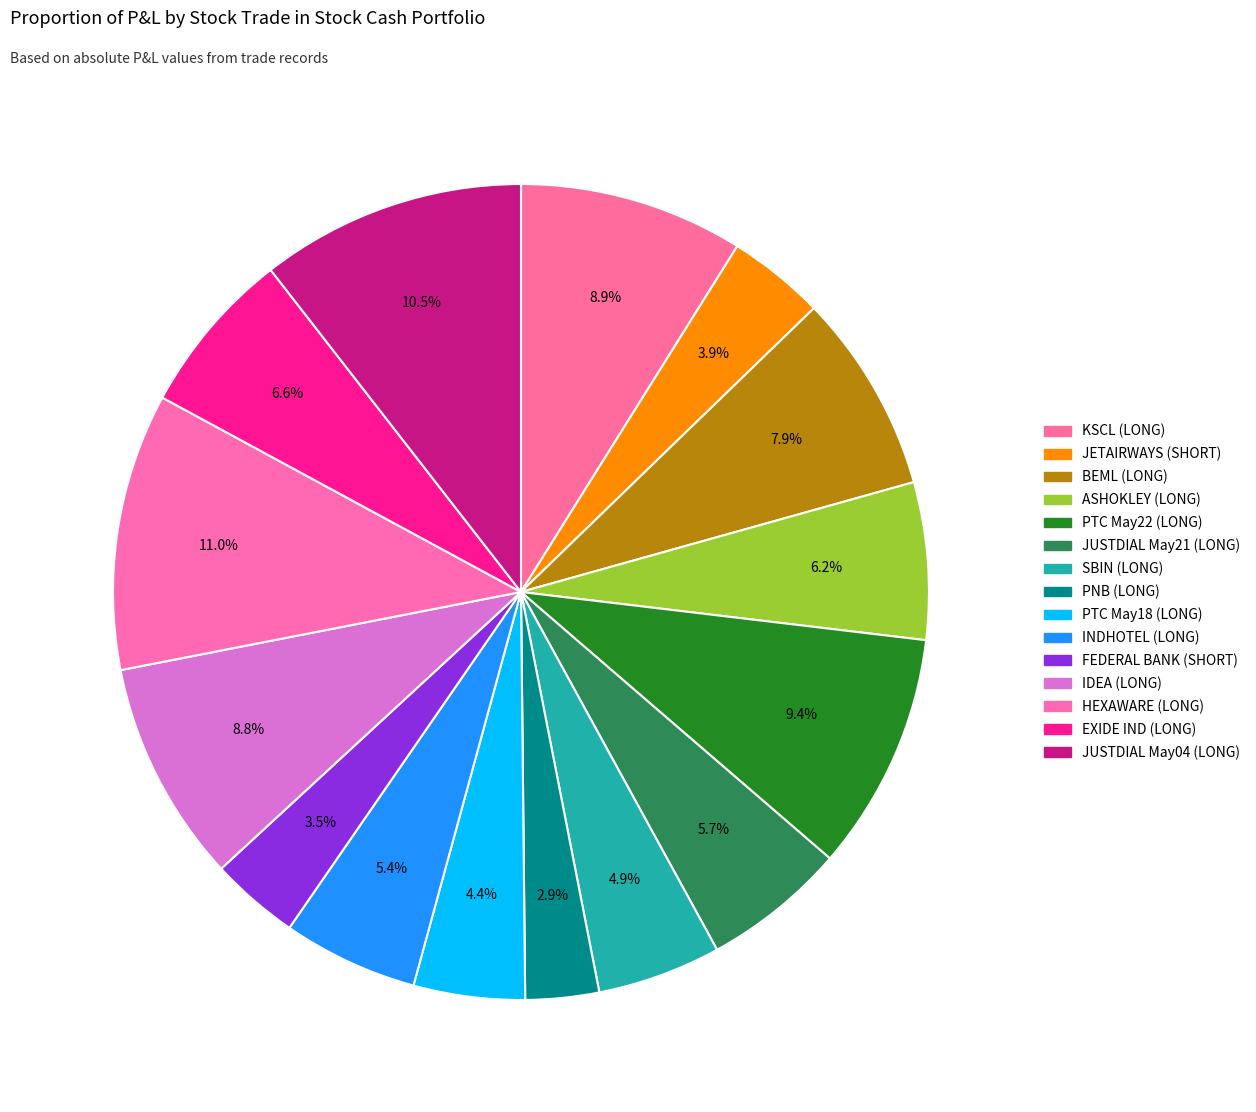

What is the largest slice in the pie chart?

LONG_HEXAWARE